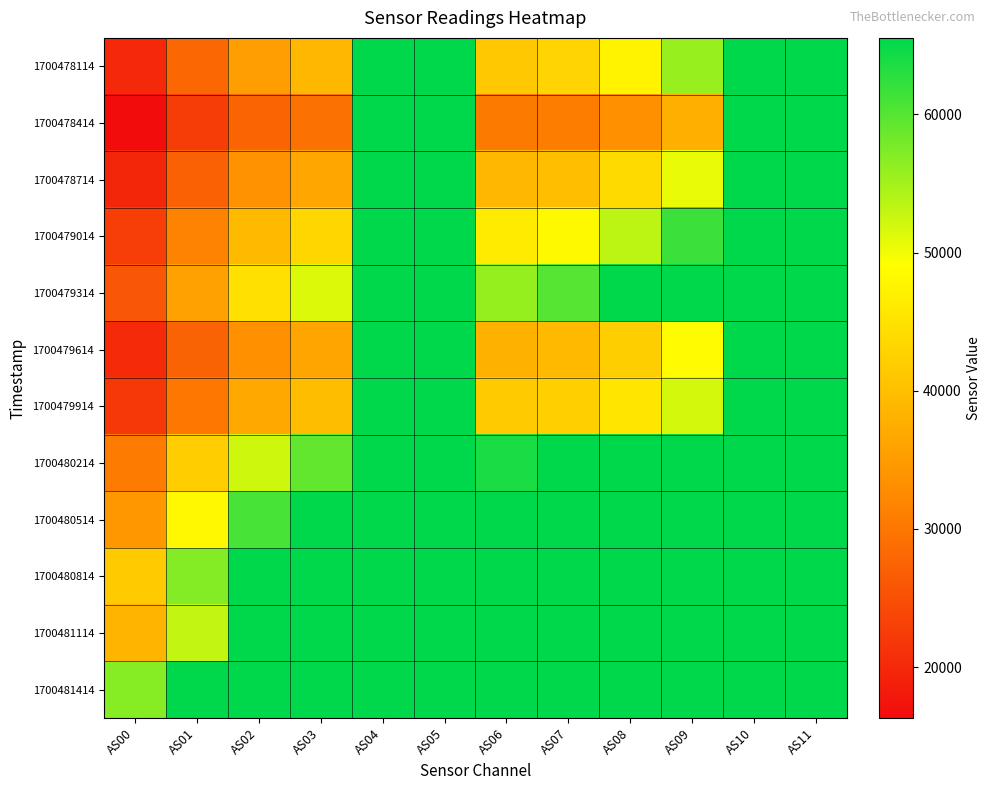

Count the number of categories in the chart.

12